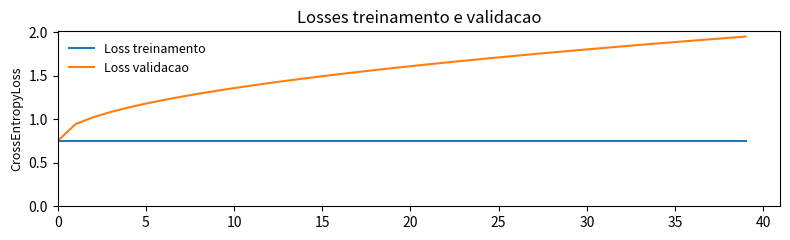

Count the number of categories in the chart.

40